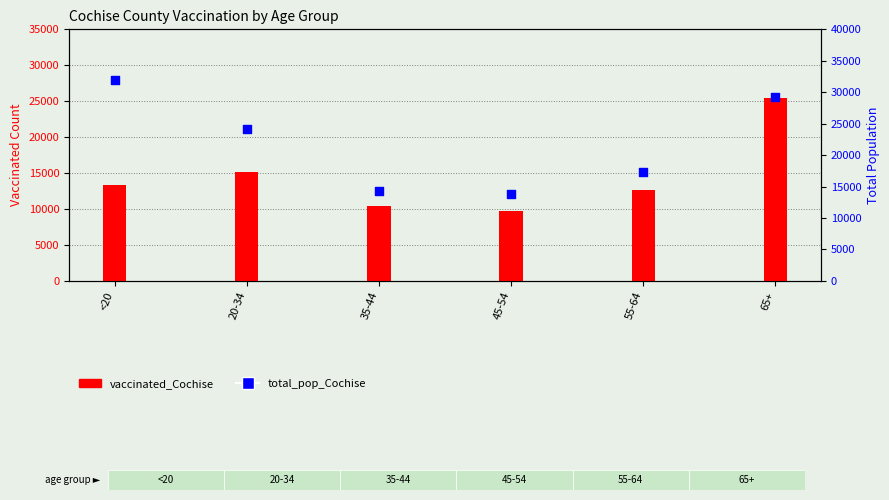

Which series has the largest Y range (max minus min)?

total_pop_Cochise